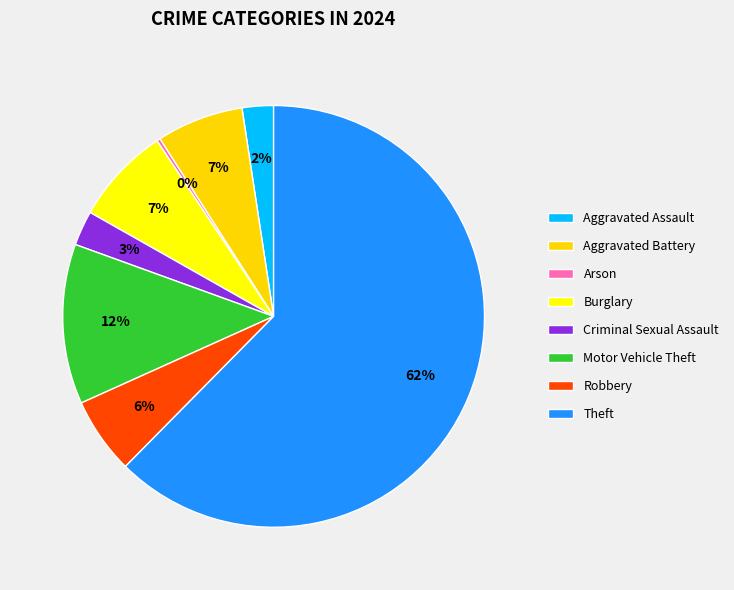

Between Criminal Sexual Assault and Burglary, which is larger?

Burglary